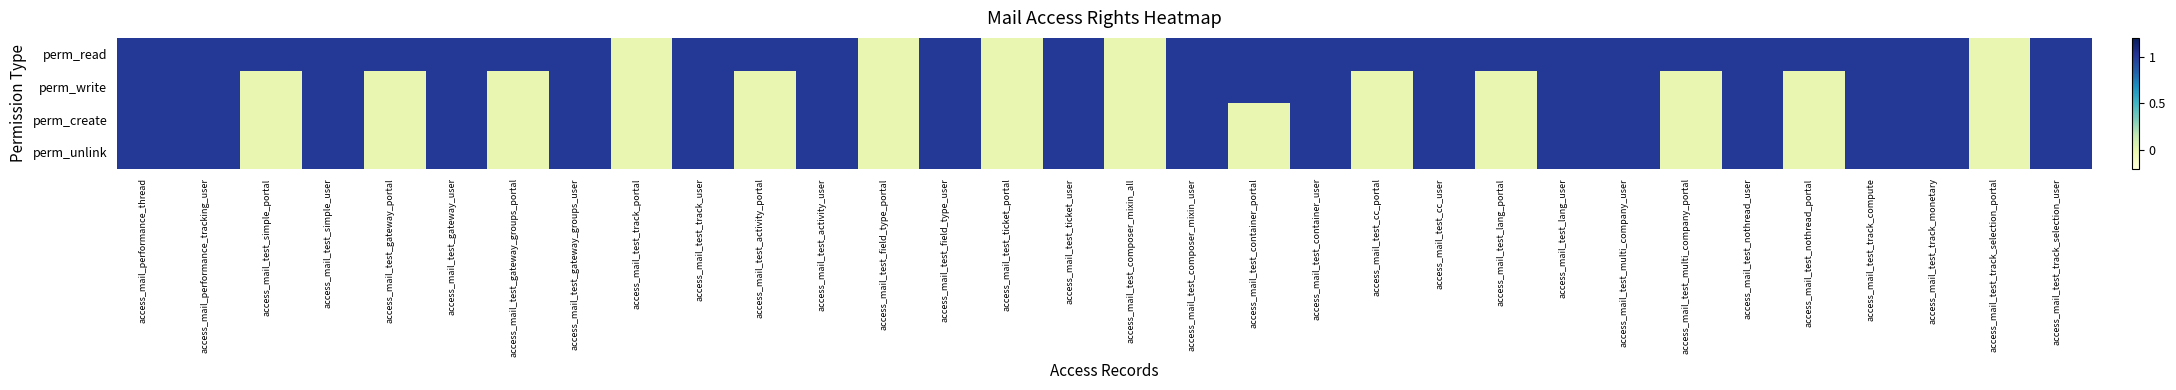

At which category does the chart reach its peak across all series?

access_mail_performance_thread